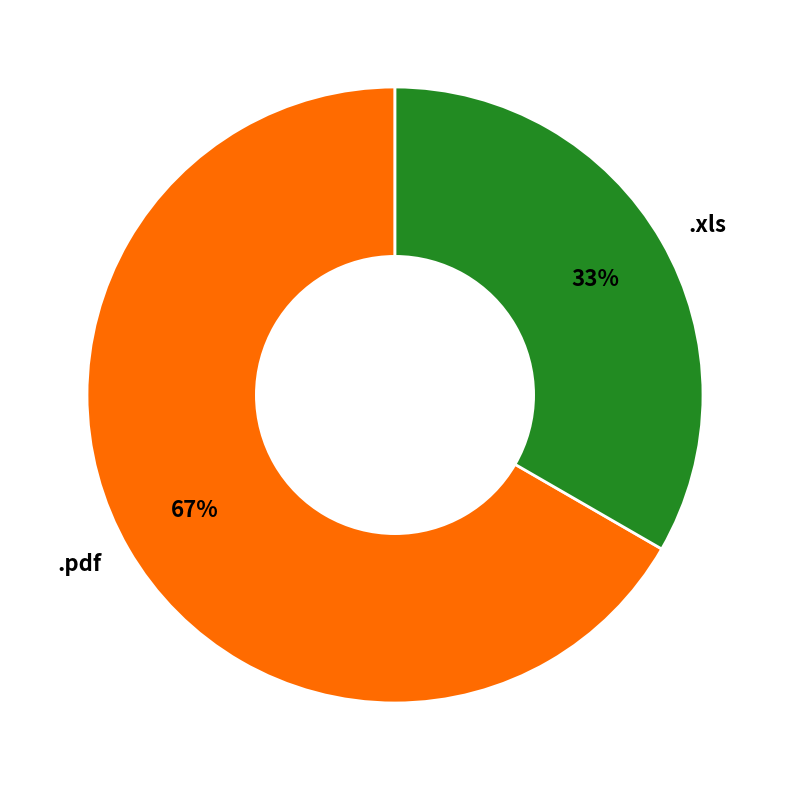

Is .xls the majority of the pie?

No